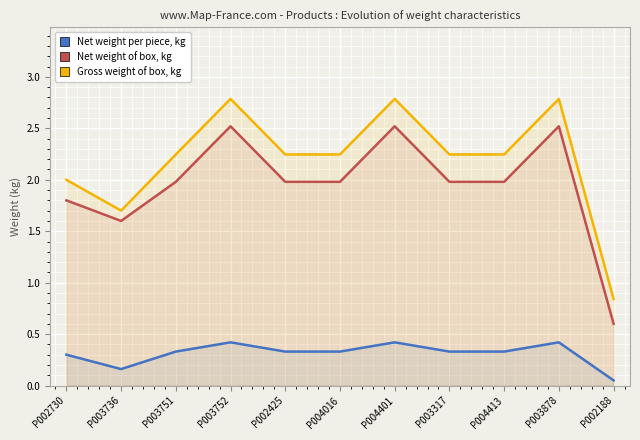

How many lines are shown in the chart?

3